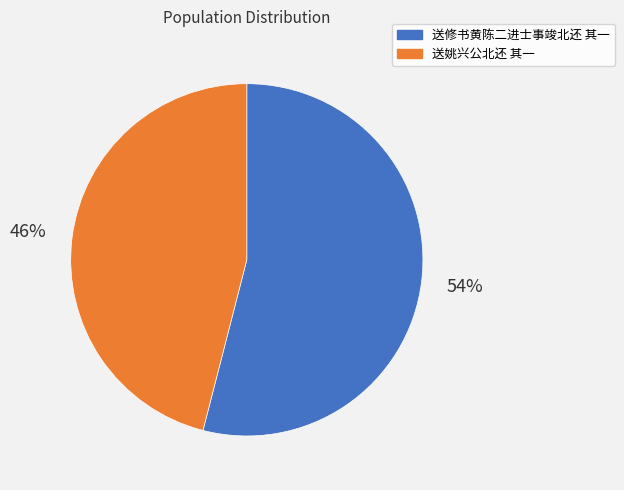

Which slice is the smallest?

送姚兴公北还 其一